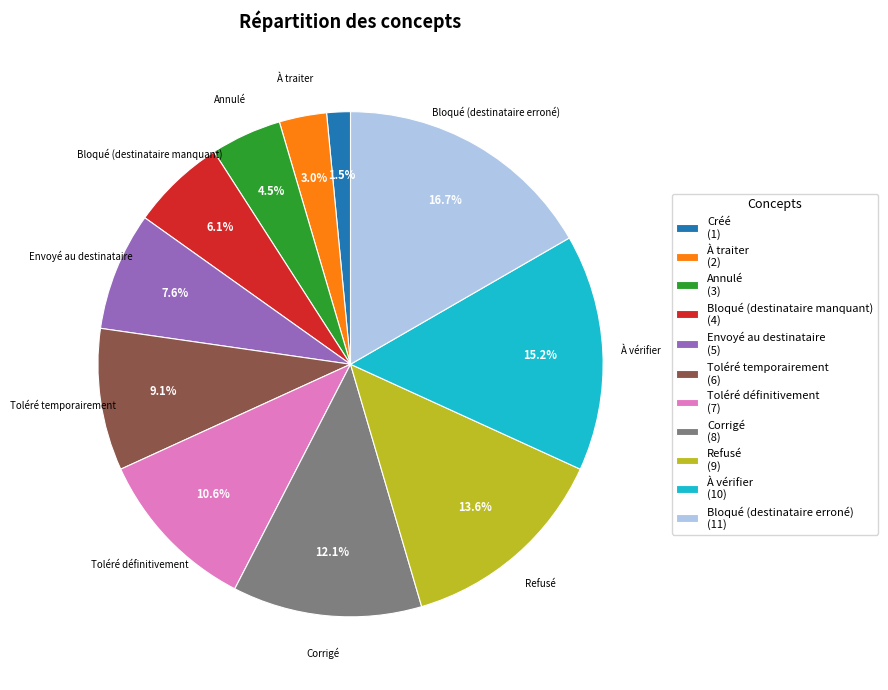

Does any single category account for the majority?

No